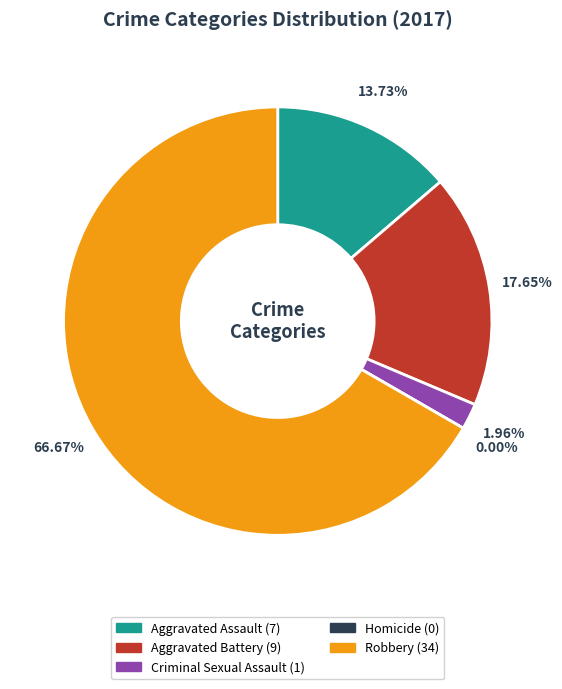

What is the largest slice in the pie chart?

Robbery